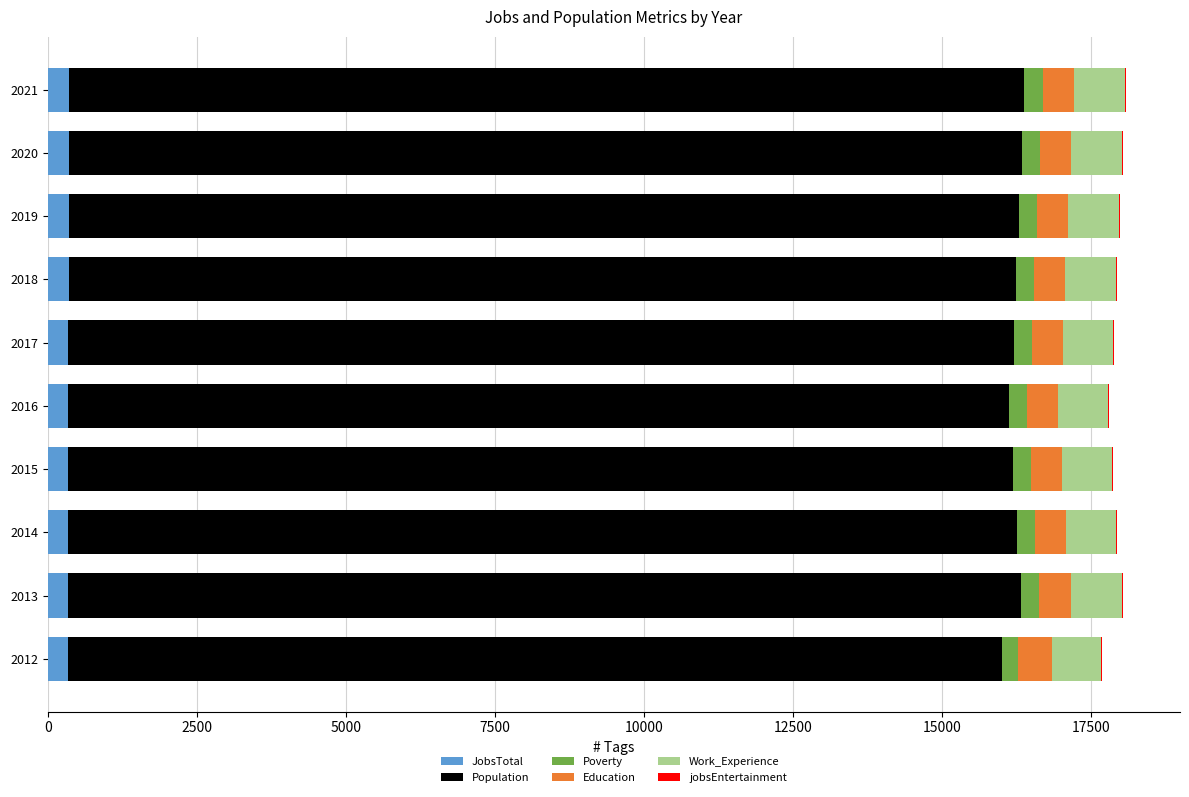

The JobsTotal series shows 351 at 2019. True or false?

True